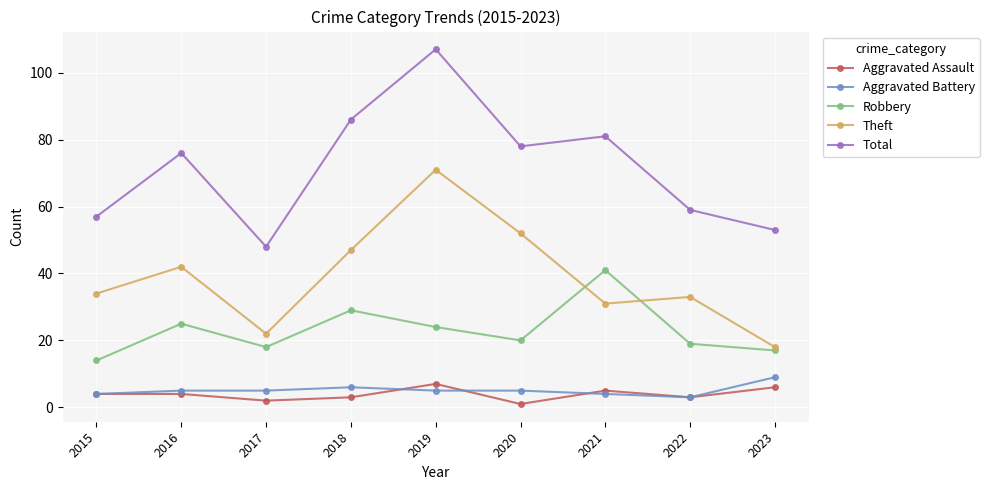

True or false: Aggravated Assault and Theft cross at least once.

False